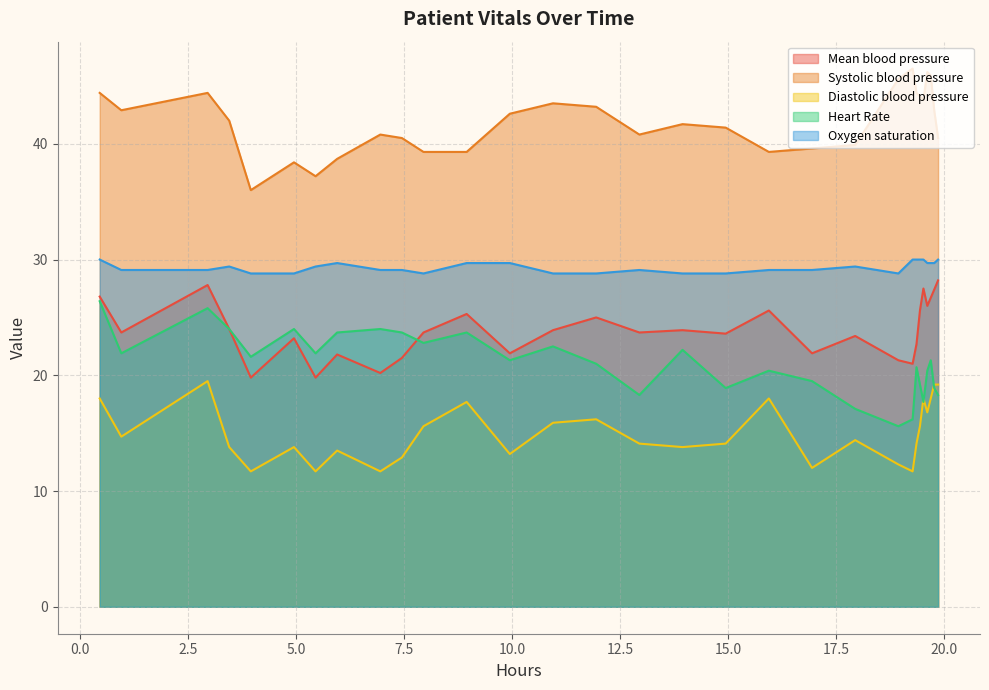

Which series has the largest total across all categories?

Systolic blood pressure